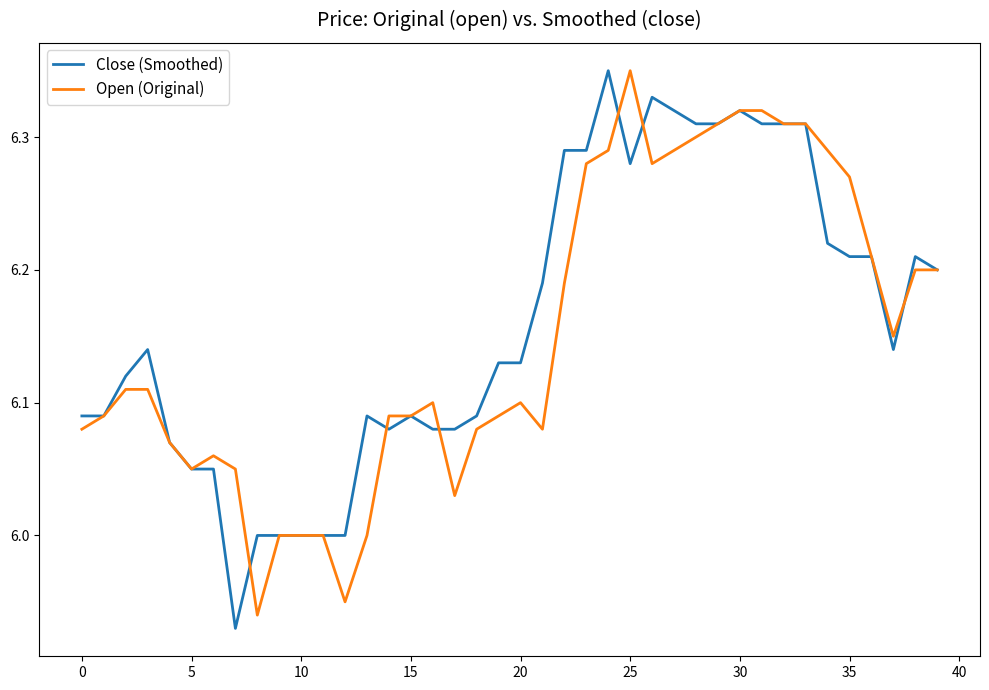

Does the chart display data point markers on the line(s)?

No